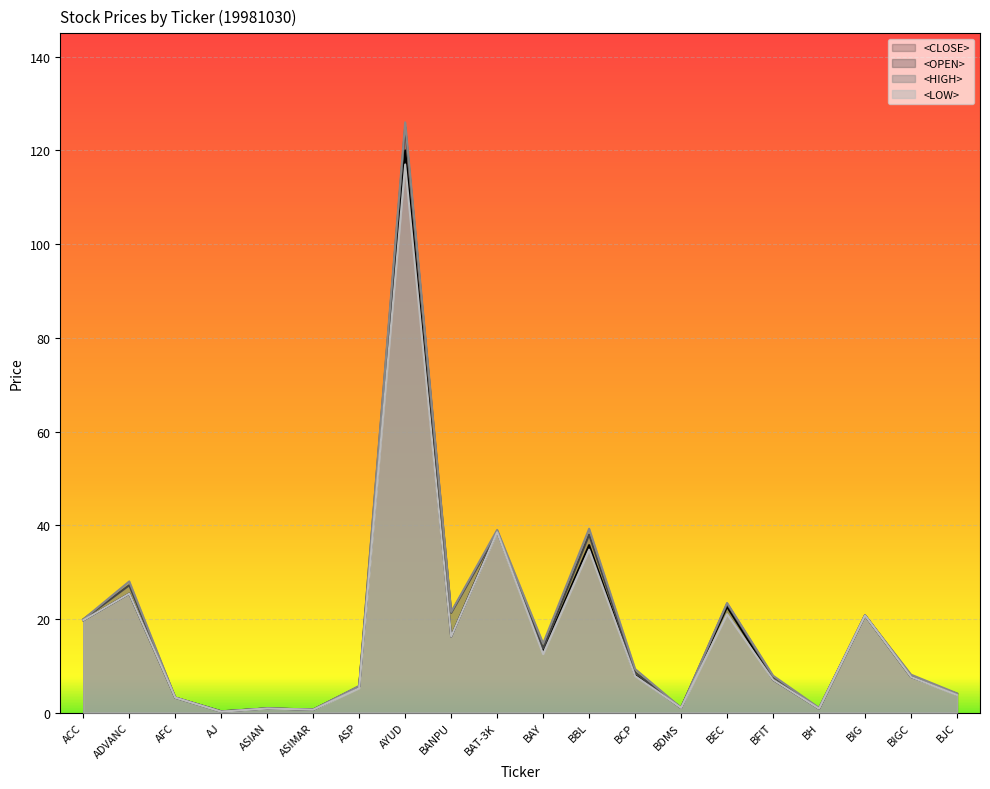

How many categories are shown in the chart?

20